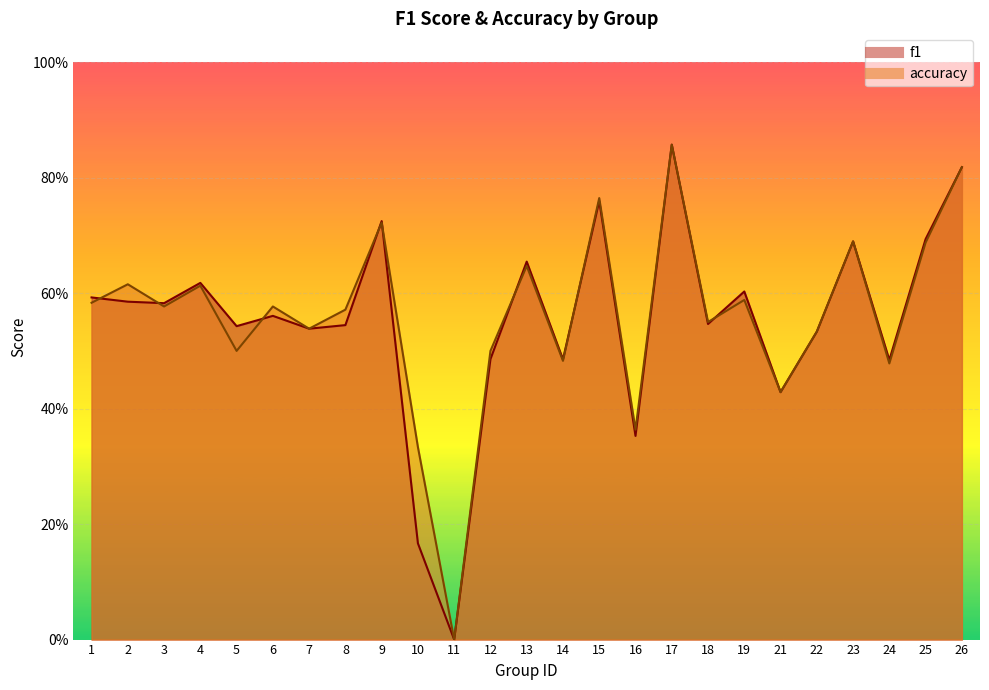

The f1 series shows 0.4 at 16. True or false?

True